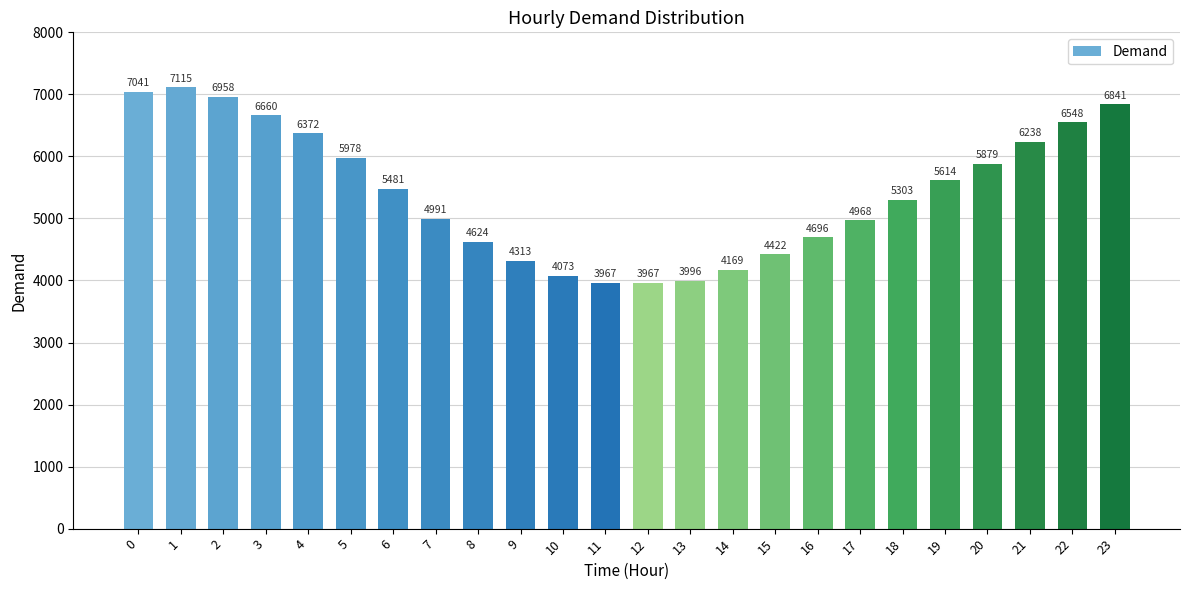

What is the average value?

5426